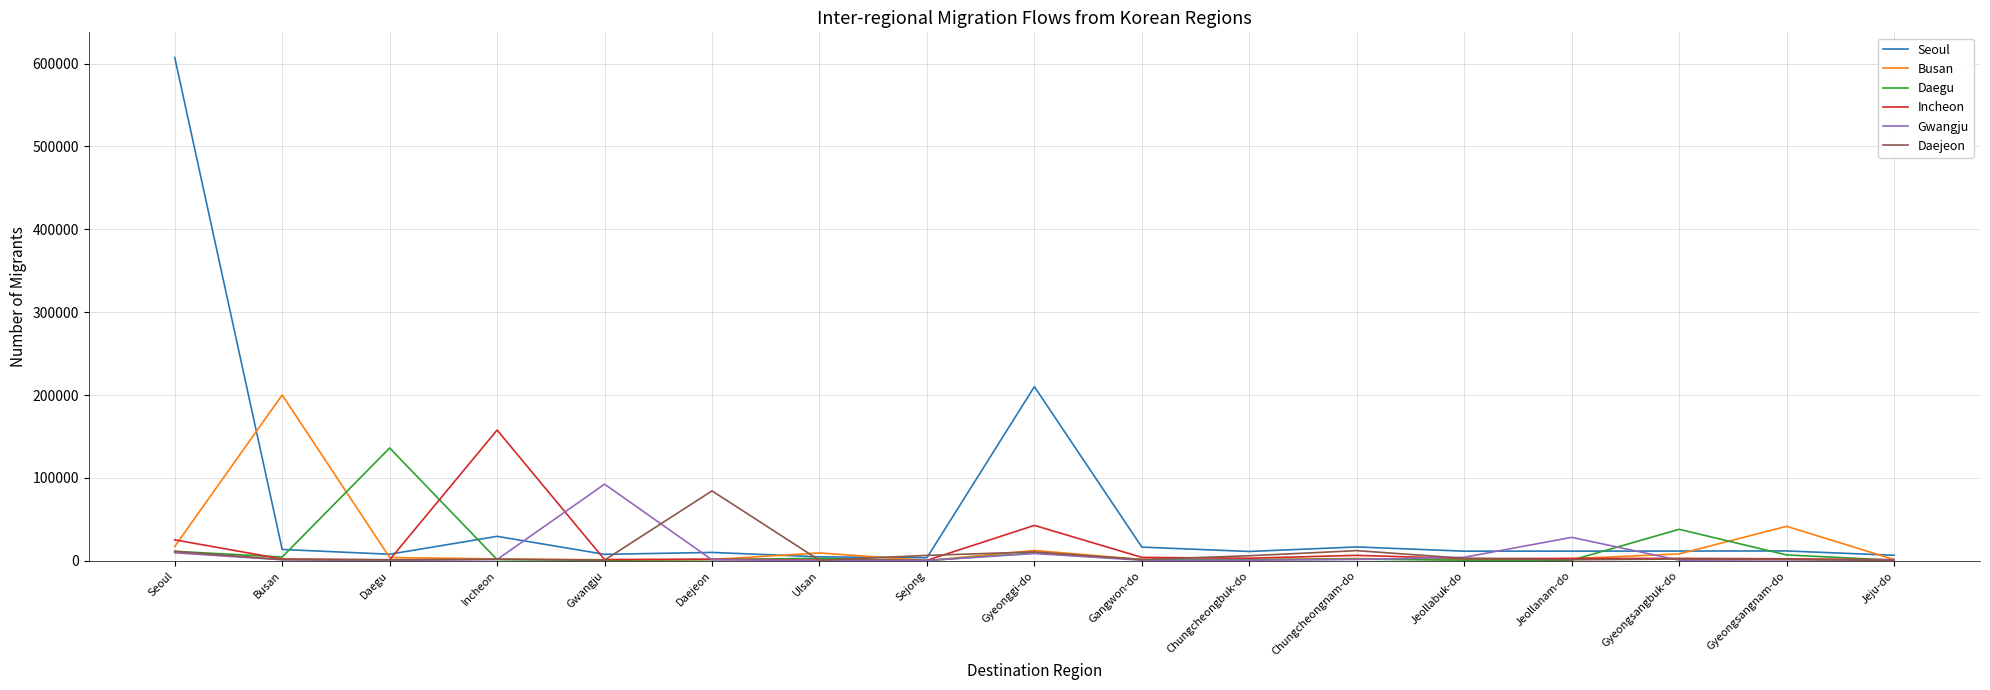

How many values in the Daegu series are below 1567?

8